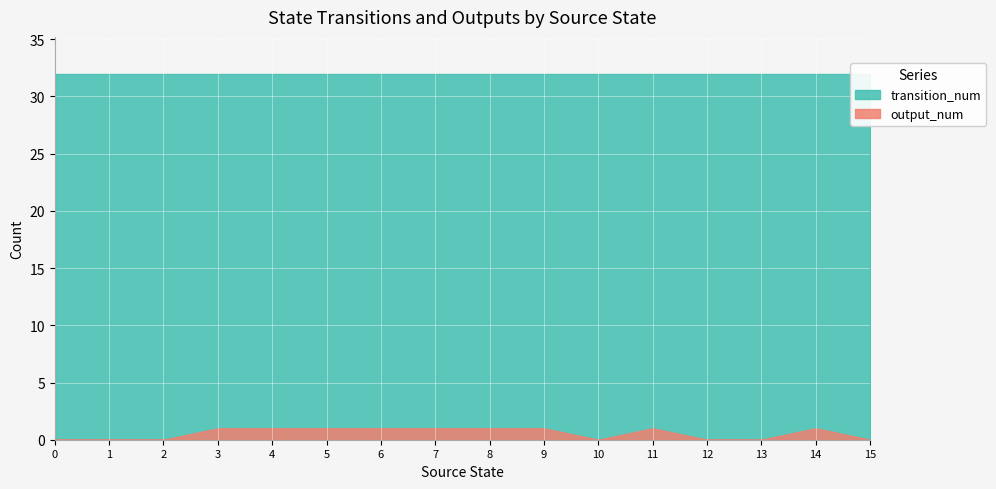

What is the value of the output_num point at the 6th from the left?

1